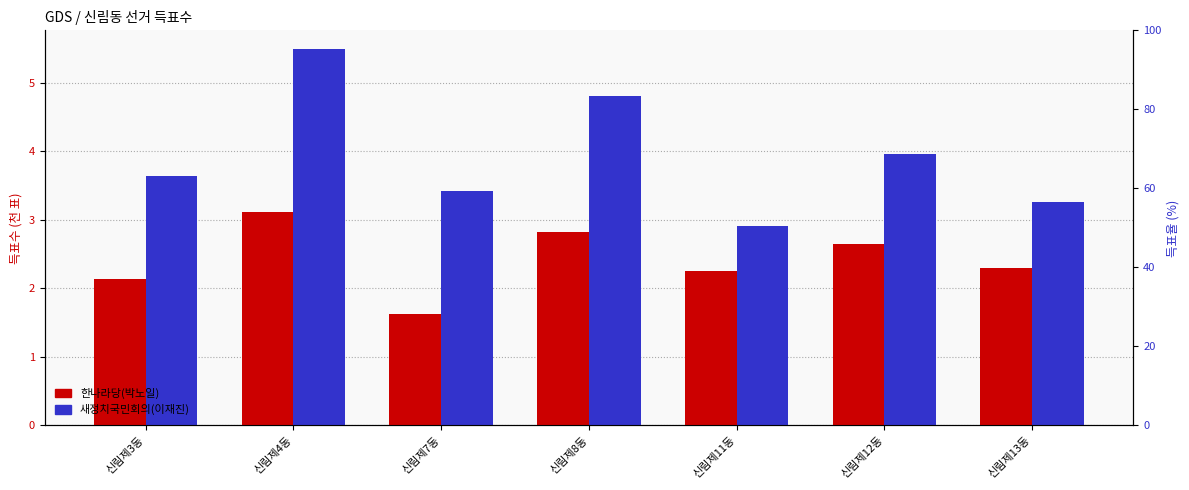

What is the greatest value displayed?

5.5